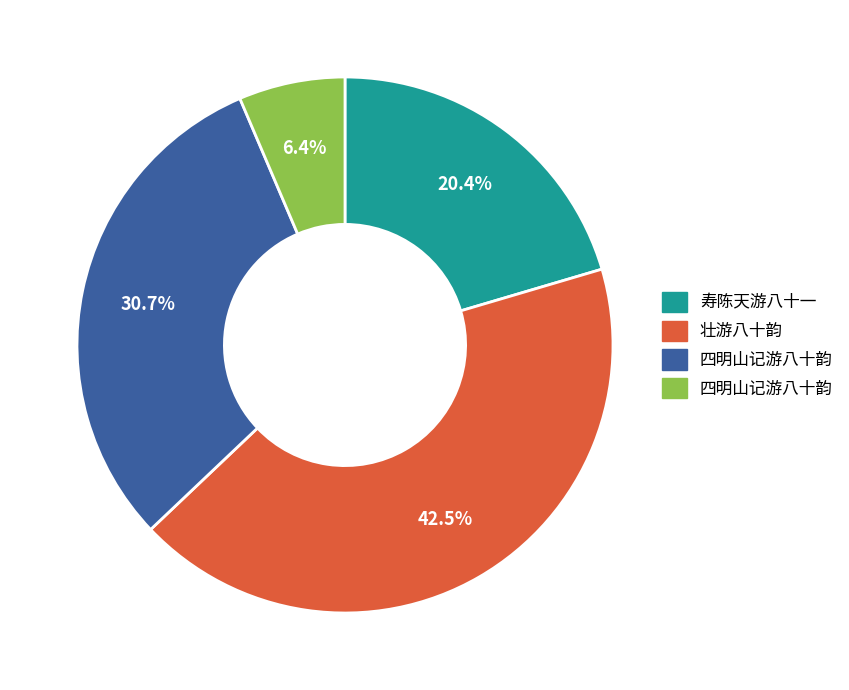

Is there a majority slice in this chart?

No